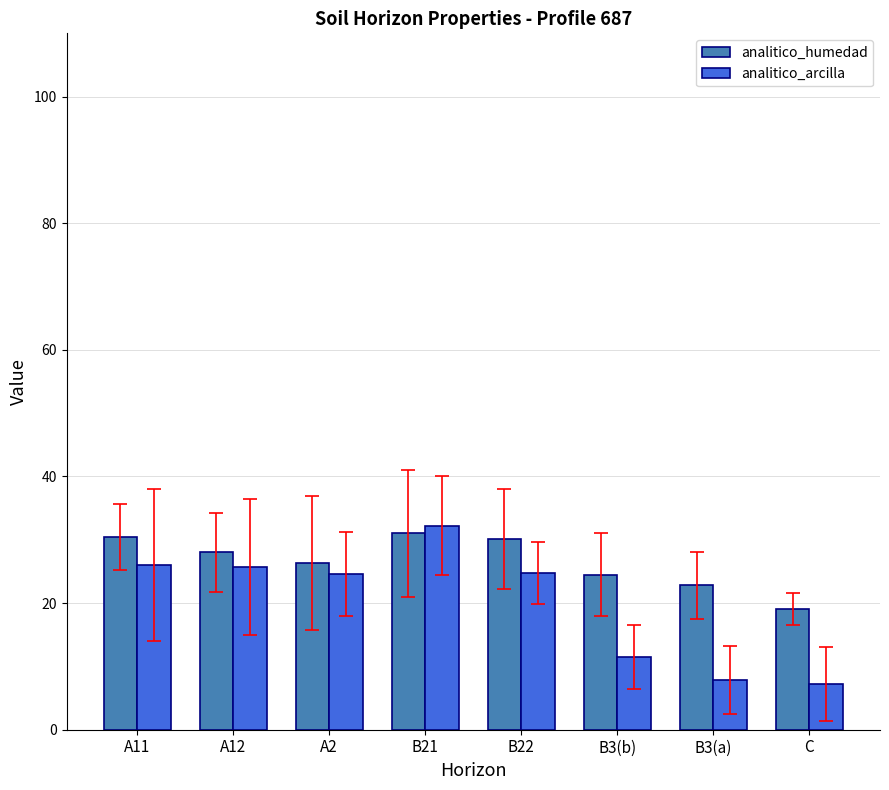

Are the bars horizontal?

No